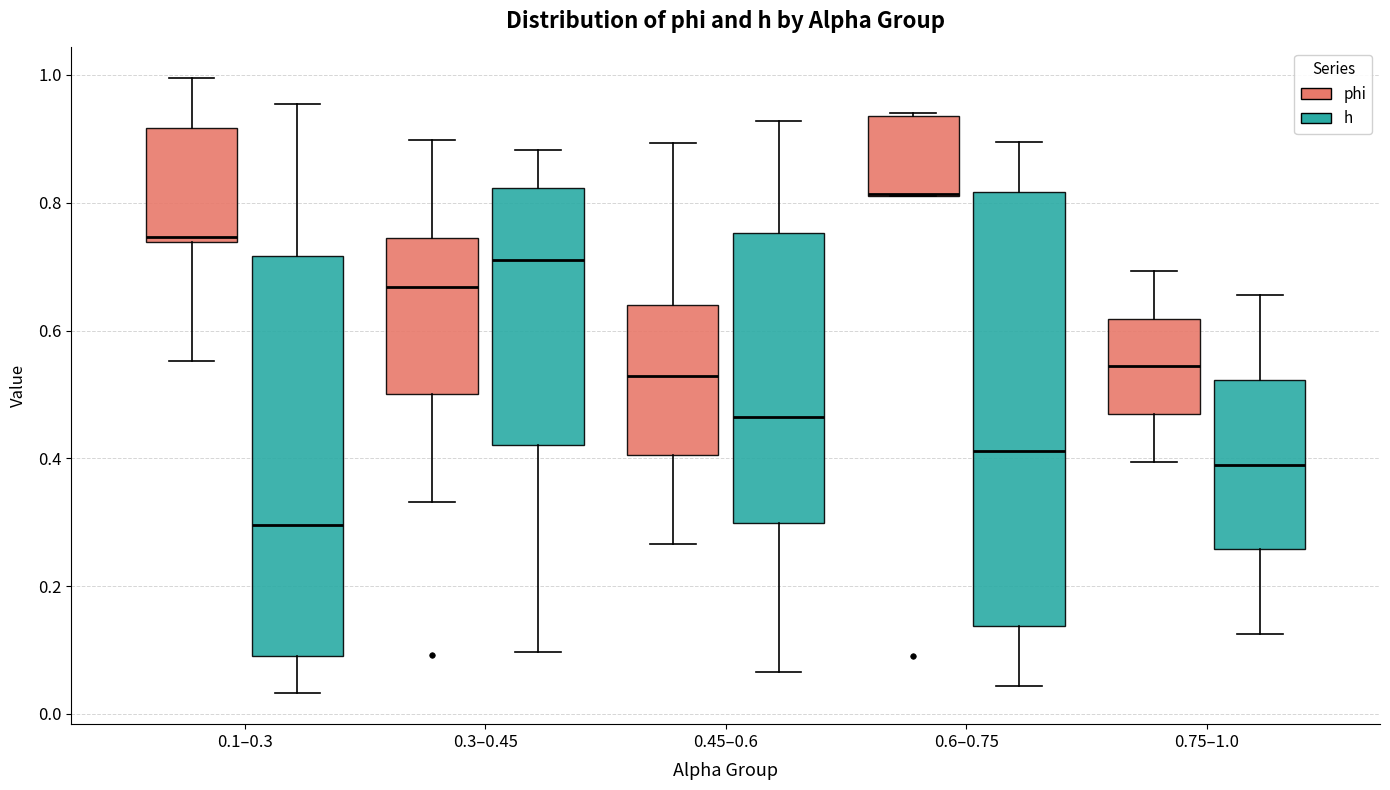

Which box is the tallest, from its lower edge to its upper edge?

0.6–0.75 (h)